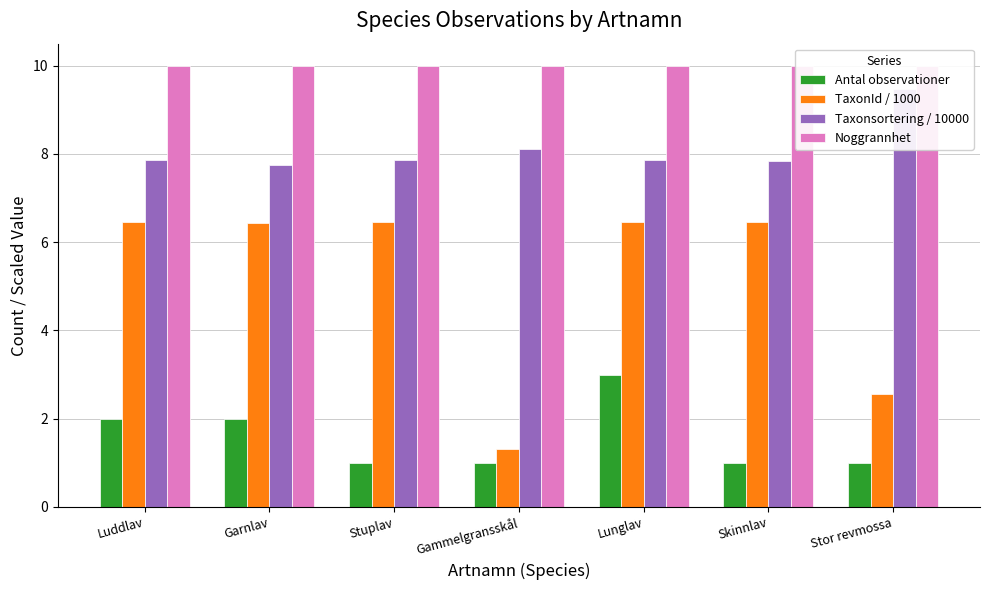

At which category does the chart reach its peak across all series?

Luddlav